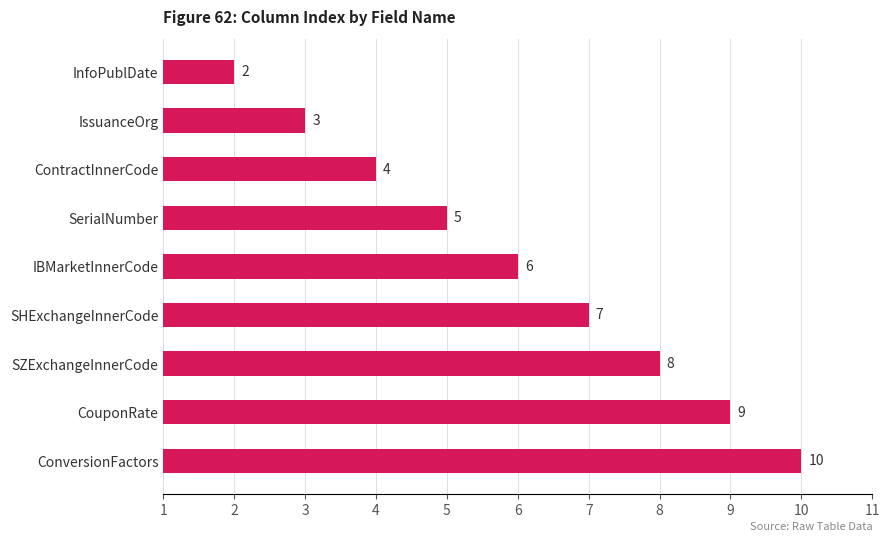

The chart shows a value of 4 at ContractInnerCode. True or false?

True